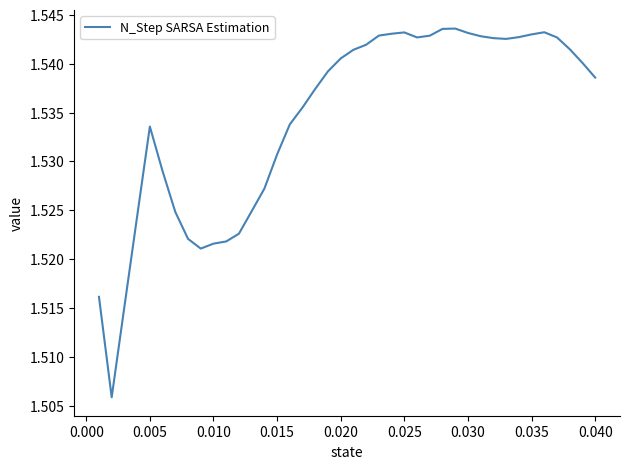

What is the greatest value displayed?

1.5